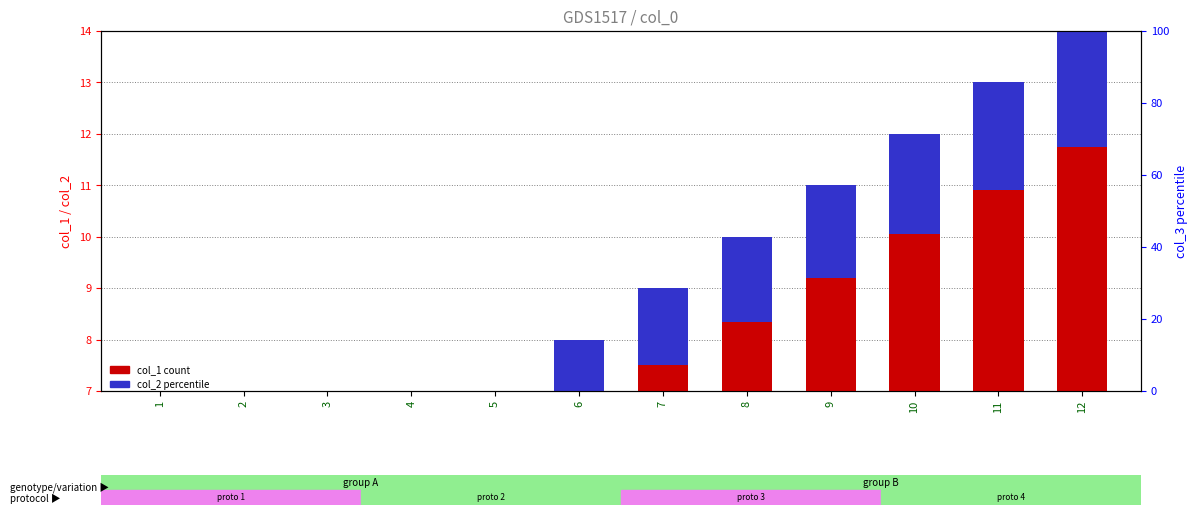

True or false: col_1 has a value of 5.0 at 3.

True